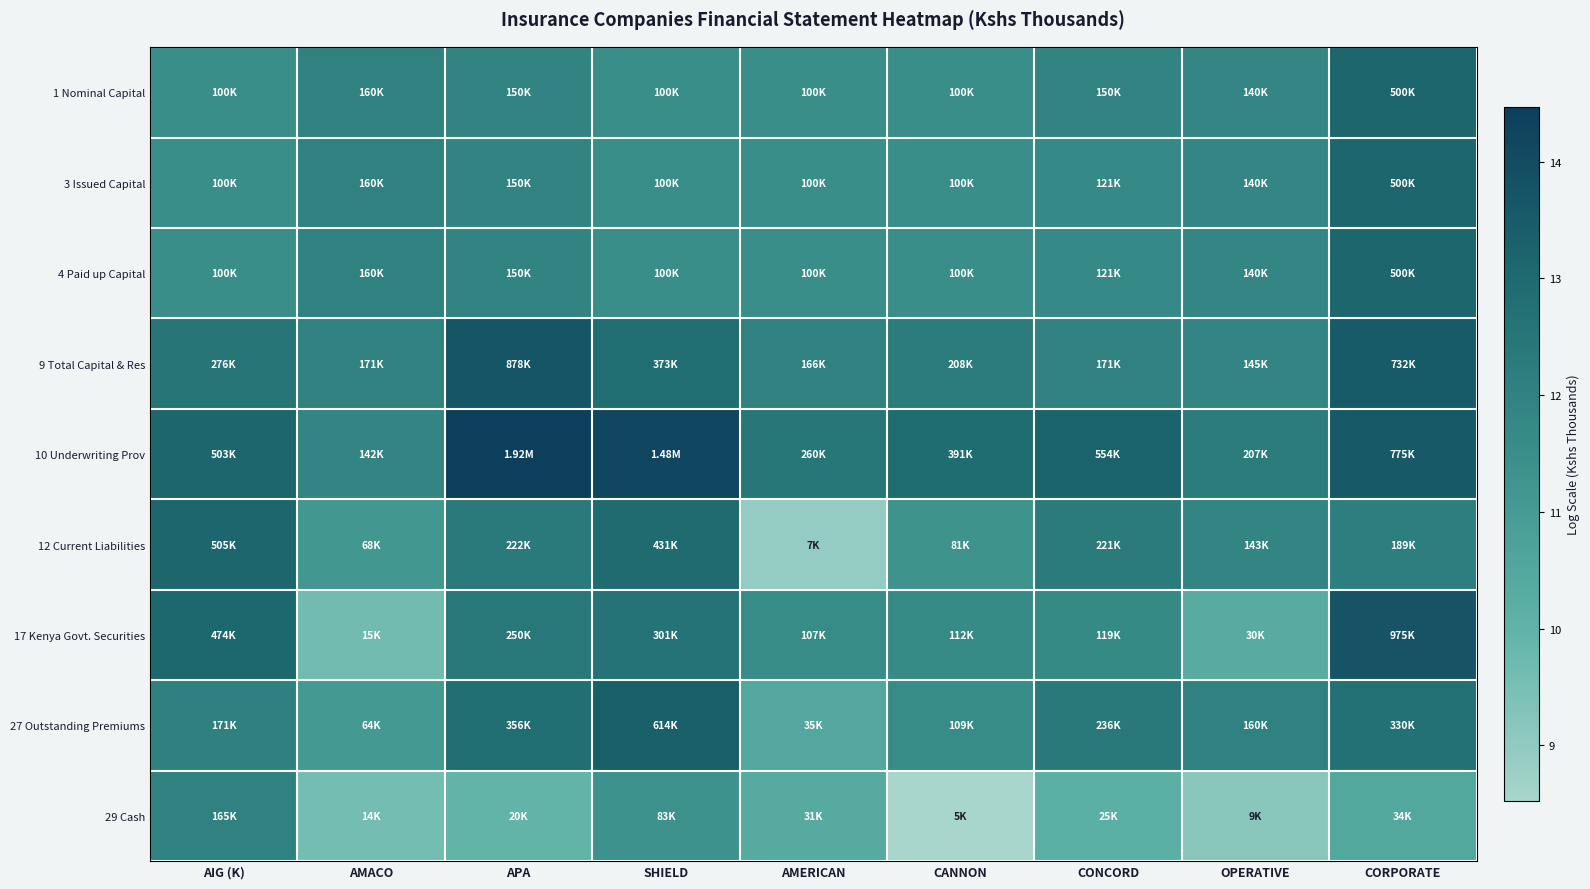

Which label corresponds to the smallest value in the chart?

CANNON